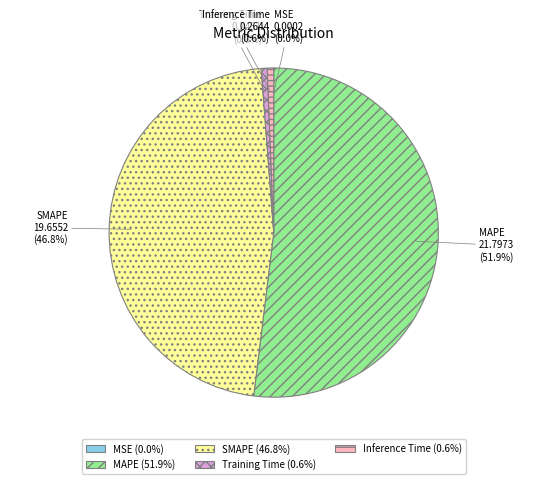

Is it true that Inference Time is 1% of the pie?

True